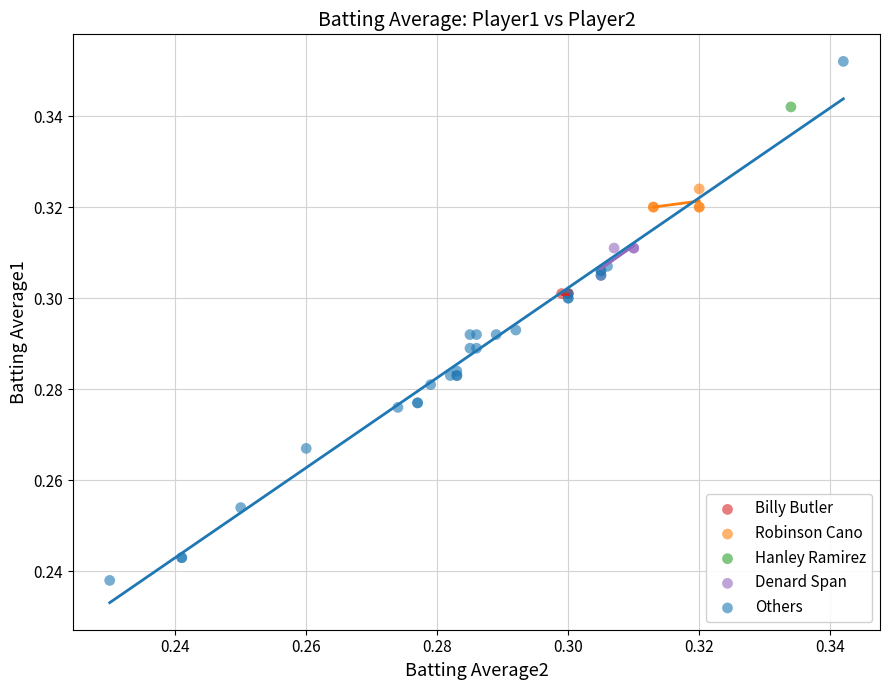

Which series contains the lowest Y value?

Others